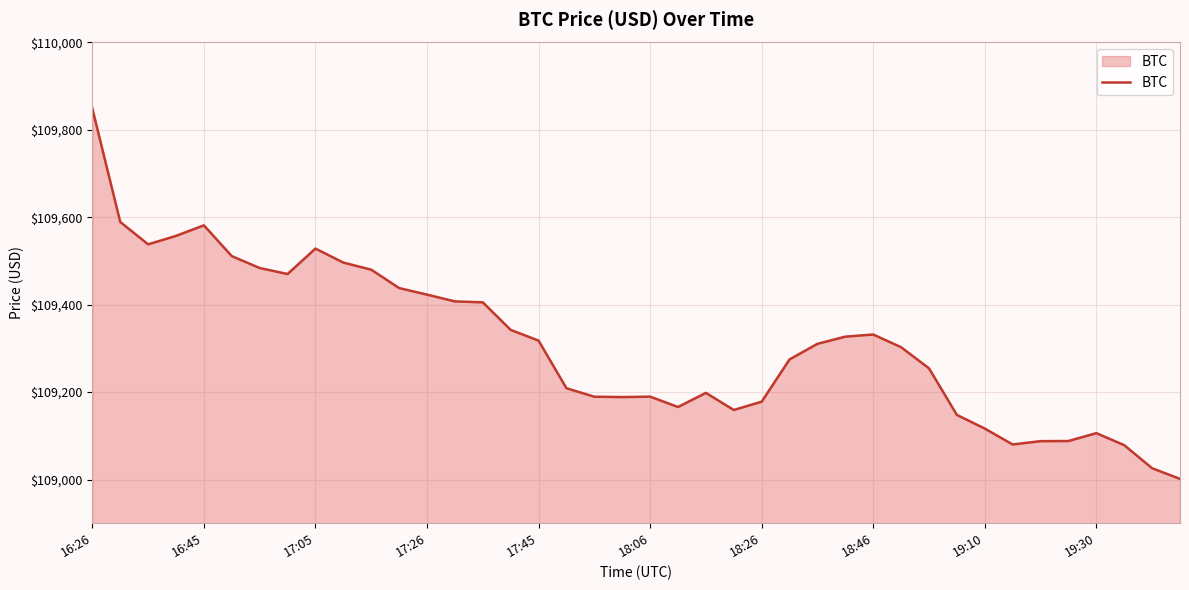

What is the difference between the maximum and minimum values?

847.6